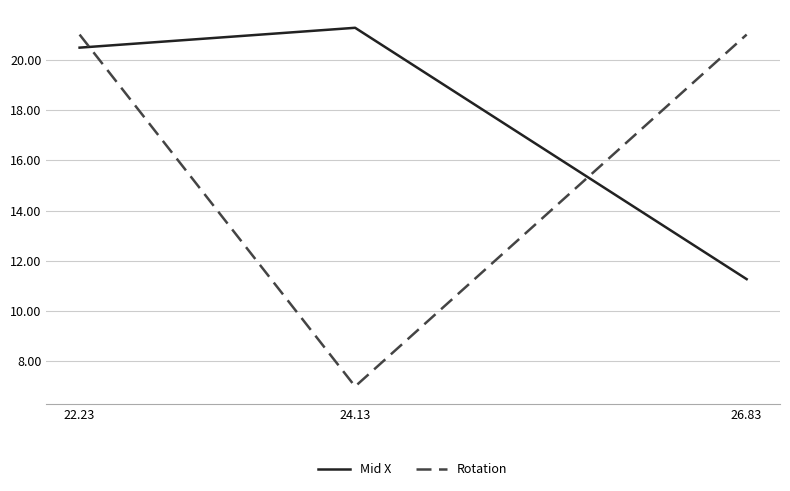

Count the number of categories in the chart.

3